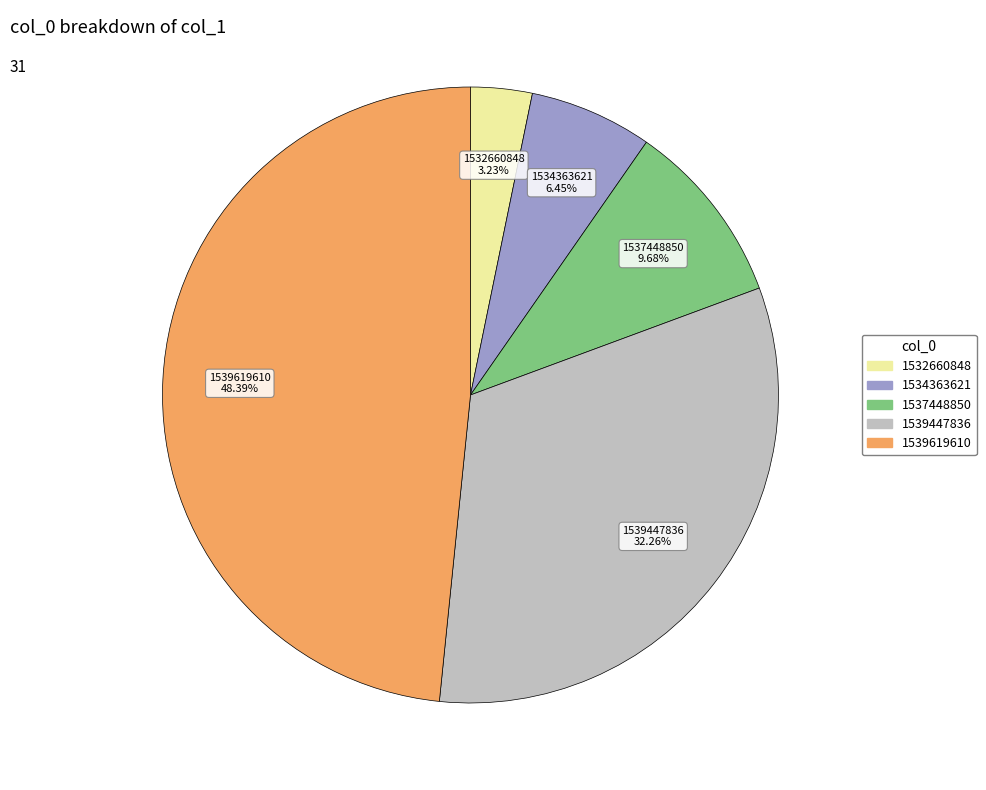

To the nearest percent, what is the average slice percentage?

20%